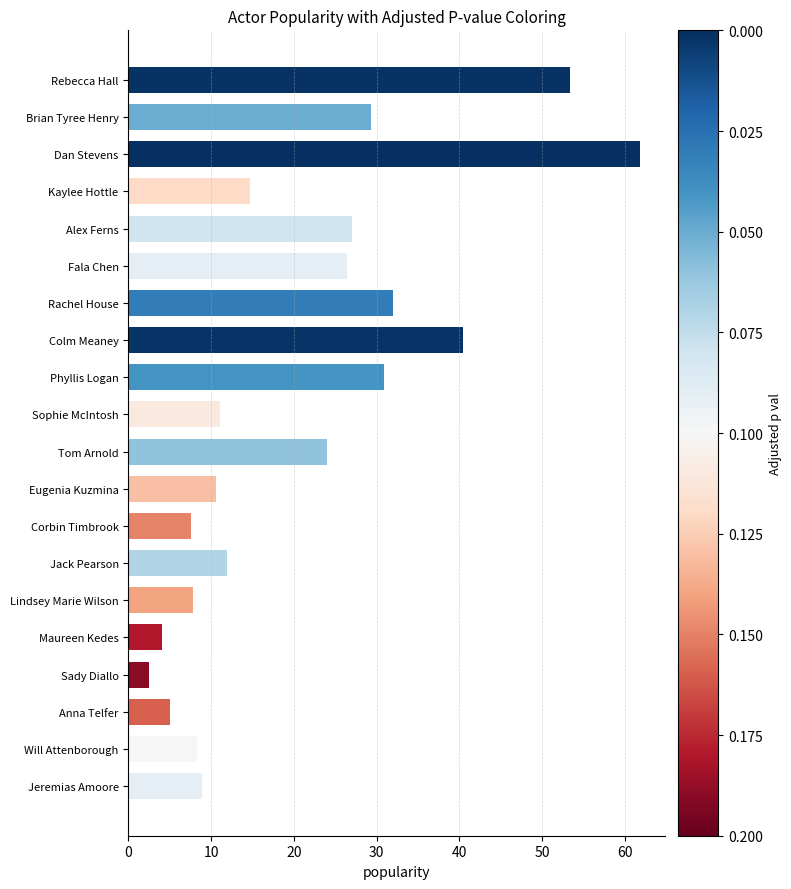

The value at Dan Stevens is 27.4. True or false?

False